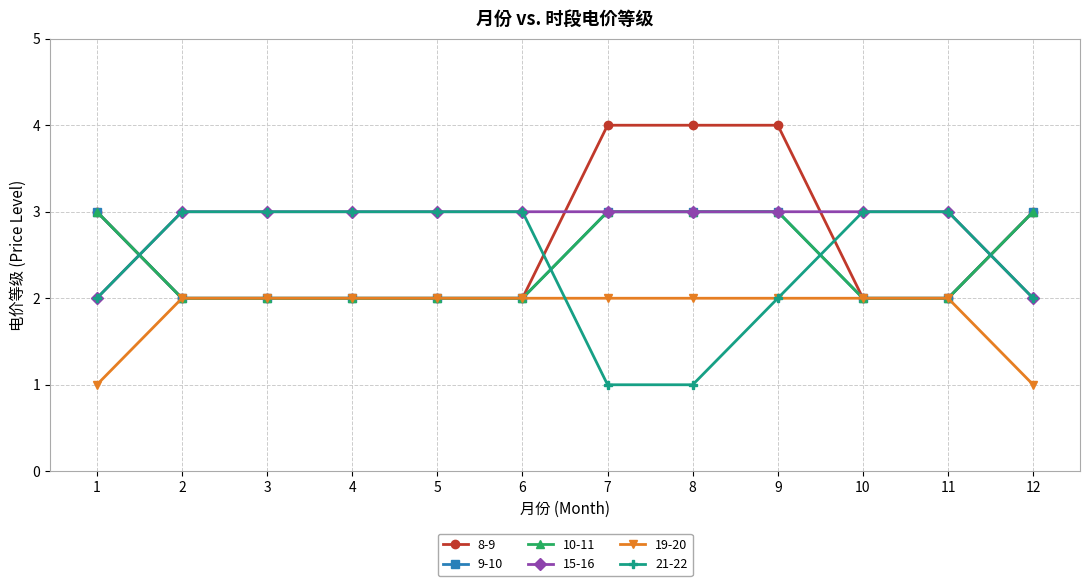

Does the chart display data point markers on the line(s)?

Yes